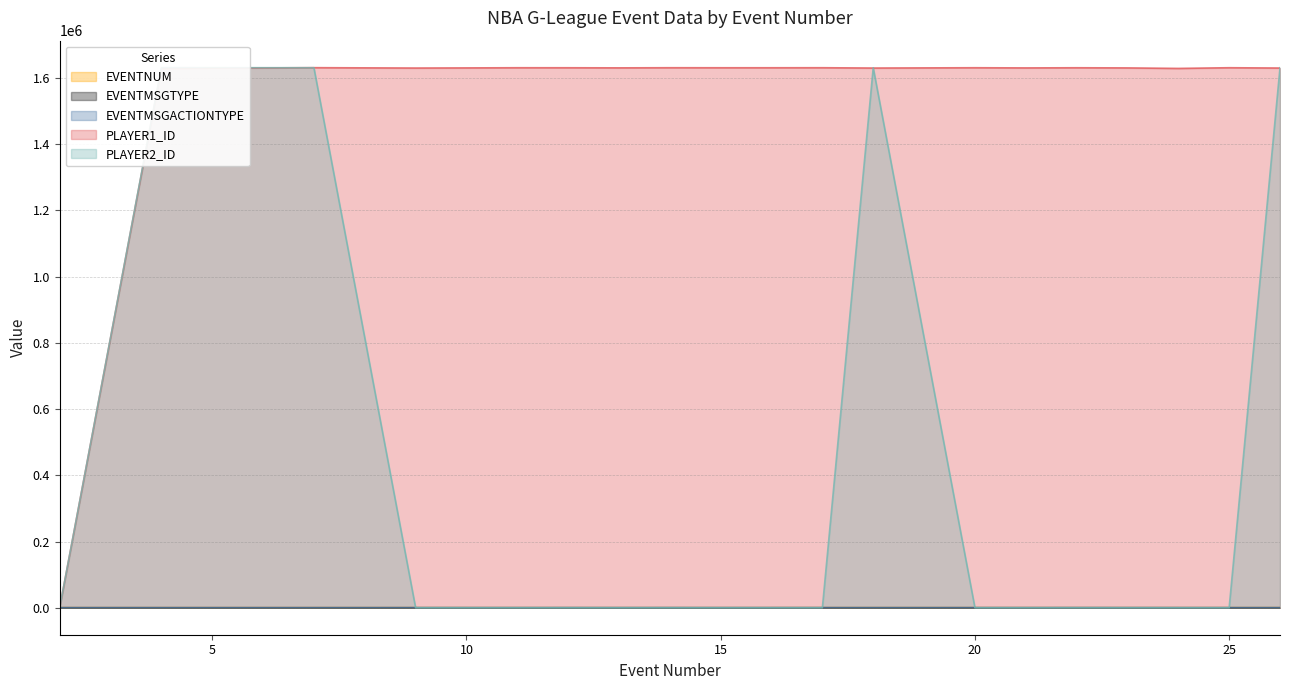

At which category does PLAYER2_ID reach its first local peak?

4